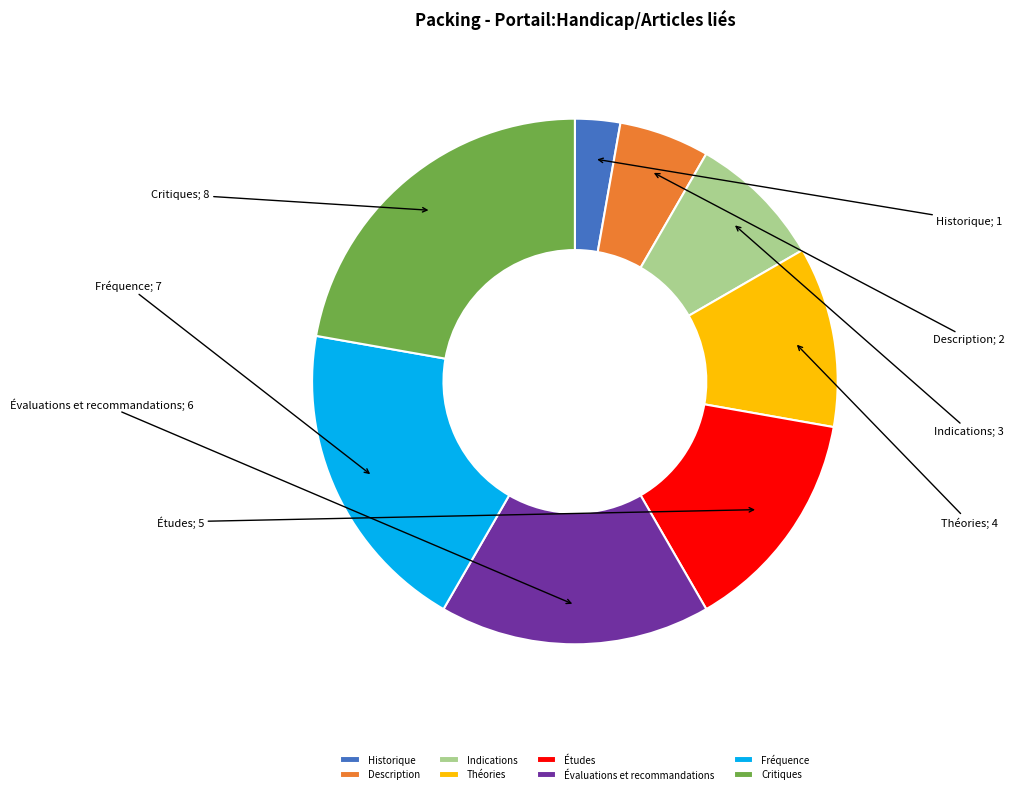

Do Évaluations et recommandations and Fréquence together represent more than half of the pie?

No